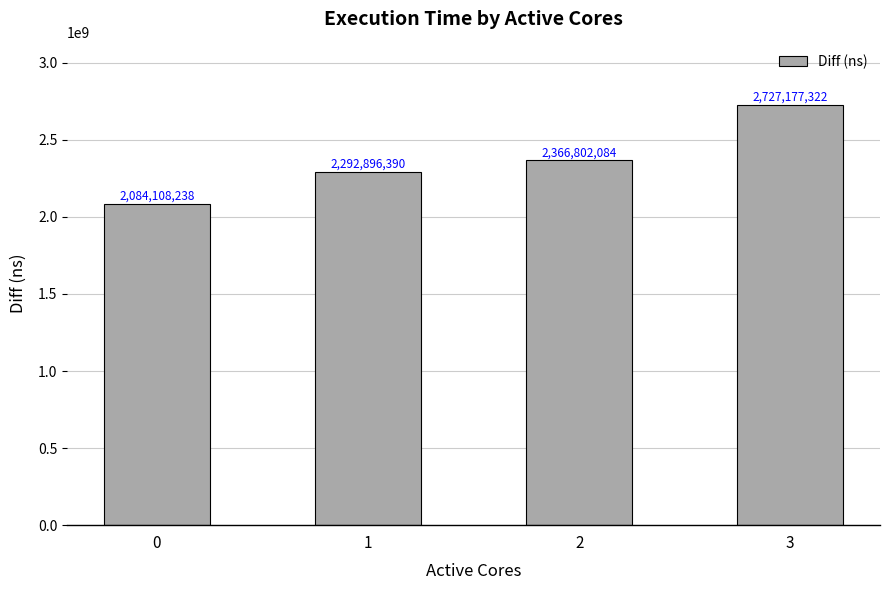

Reading left to right, extract all data points from this chart.

0=2084108238	1=2292896390	2=2366802084	3=2727177322